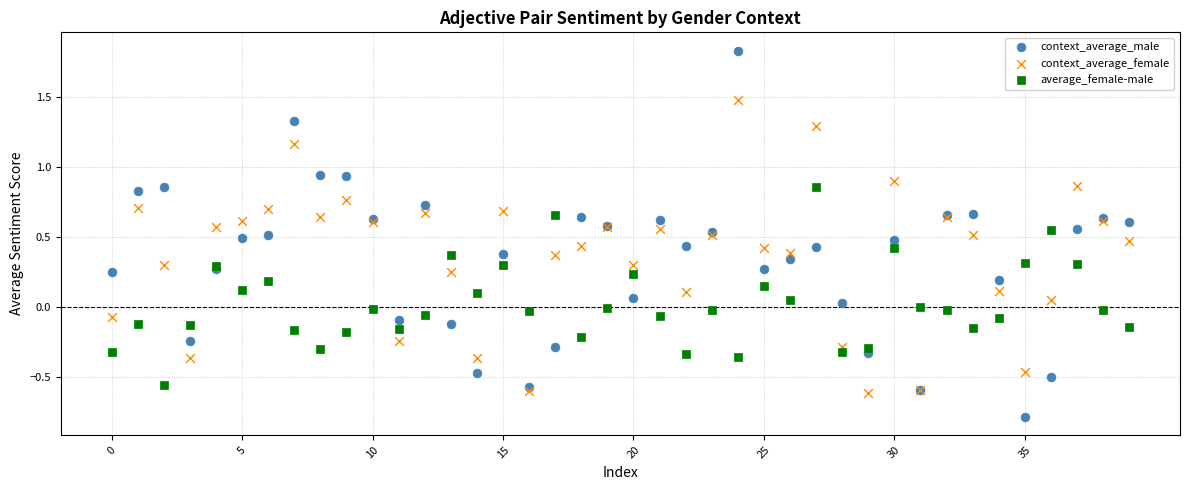

What are all the series names shown in the legend?

context_average_male, context_average_female, average_female-male